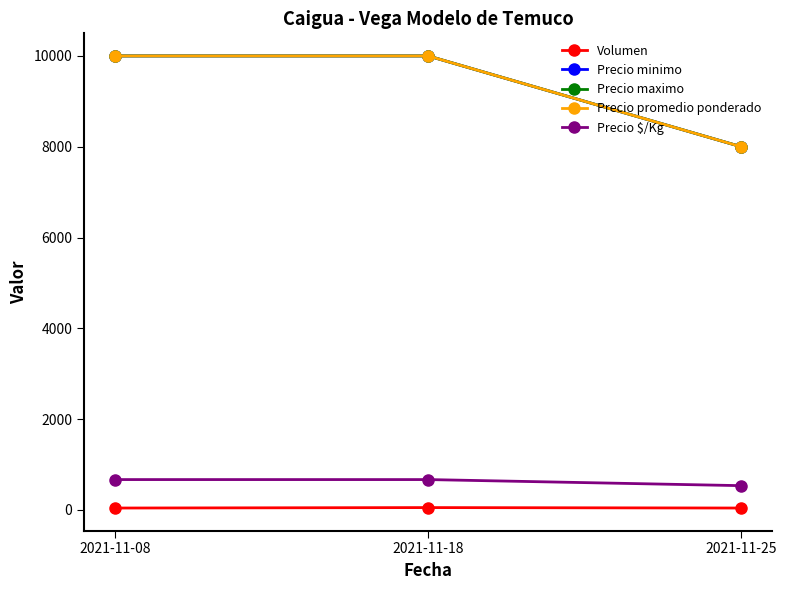

Is this an area chart (filled region under the line)?

No